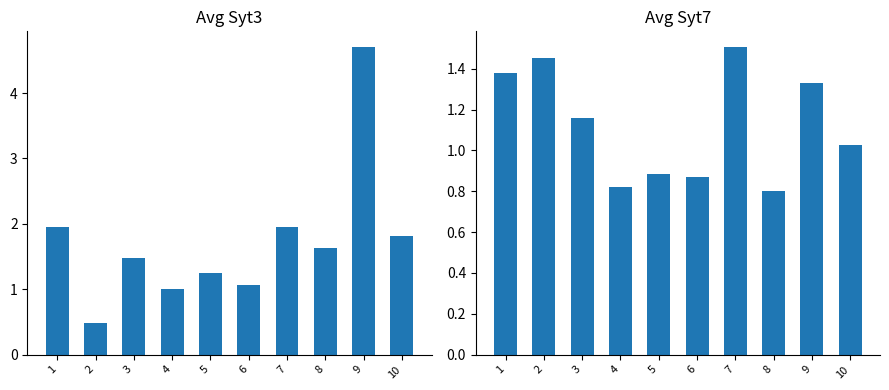

Reading right to left, list all the values displayed in this chart.

Avg Syt3: 10=1.8	9=4.7	8=1.6	7=2.0	6=1.1	5=1.2	4=1.0	3=1.5	2=0.5	1=2.0
Avg Syt7: 10=1.0	9=1.3	8=0.8	7=1.5	6=0.9	5=0.9	4=0.8	3=1.2	2=1.5	1=1.4